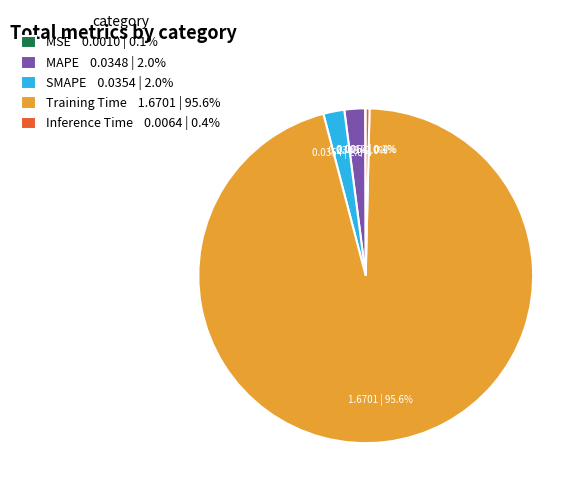

Does any single category account for the majority?

Yes